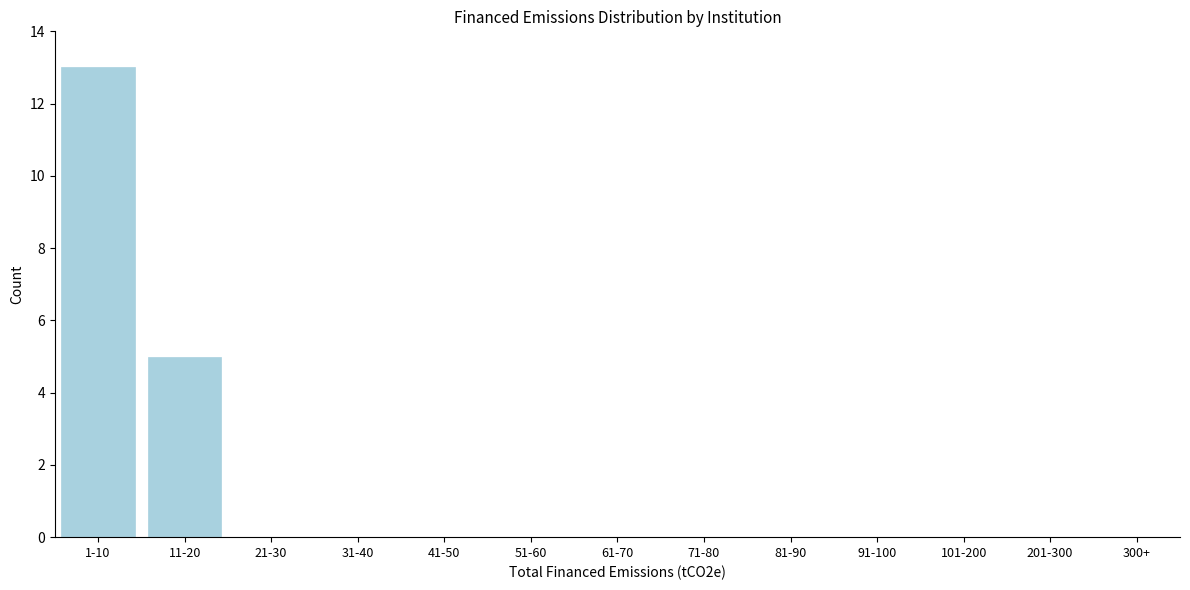

Reading left to right, list all the values displayed in this chart.

1-10=13	11-20=5	21-30=0	31-40=0	41-50=0	51-60=0	61-70=0	71-80=0	81-90=0	91-100=0	101-200=0	201-300=0	300+=0